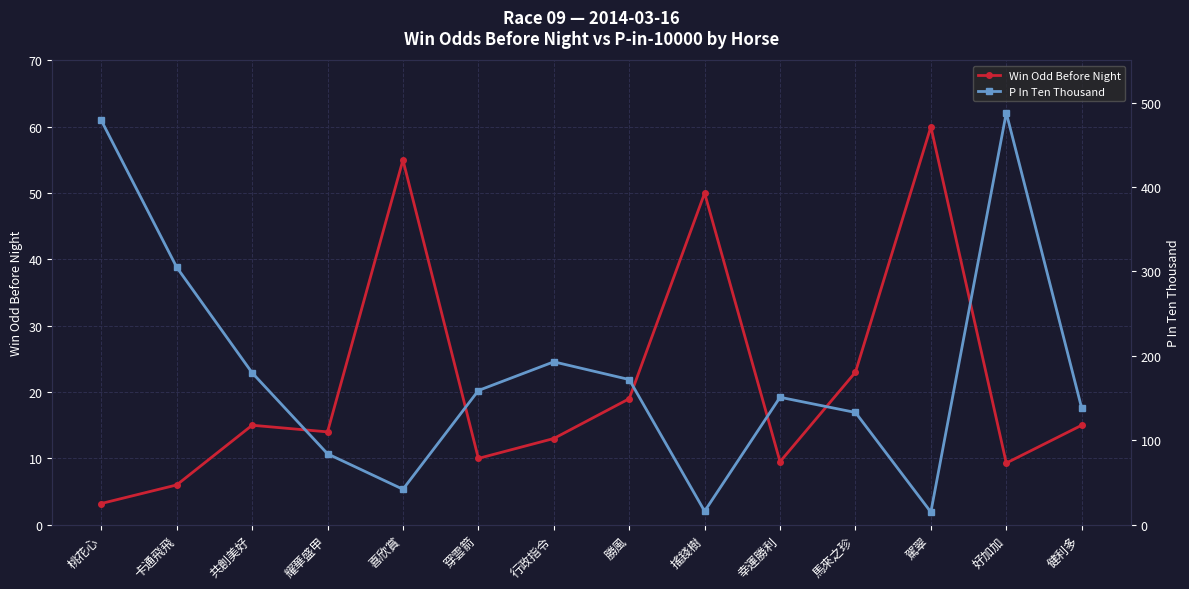

Rank the categories by Win Odd Before Night value from lowest to highest.

桃花心, 卡通飛飛, 好加加, 幸運勝利, 穿雲箭, 行政指令, 耀華盛甲, 共創美好, 健利多, 勝風, 馬來之珍, 搖錢樹, 喜欣賞, 駕翠